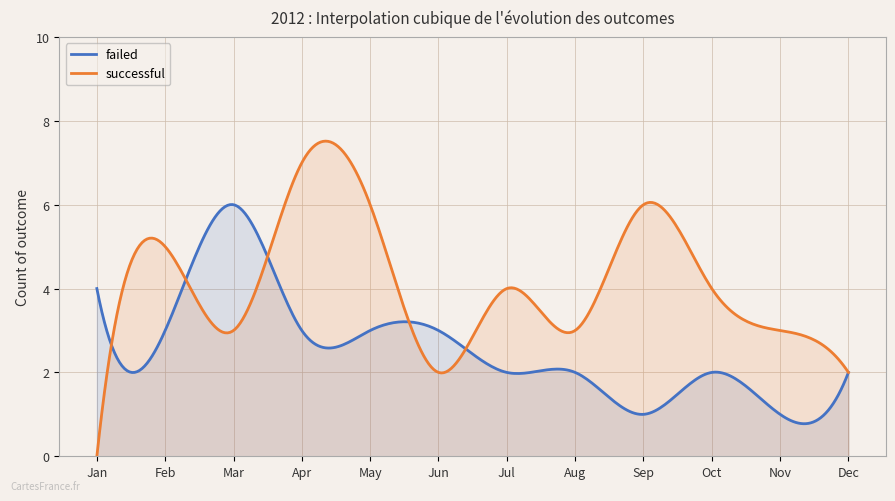

Is it true that failed equals 6 at Mar?

True